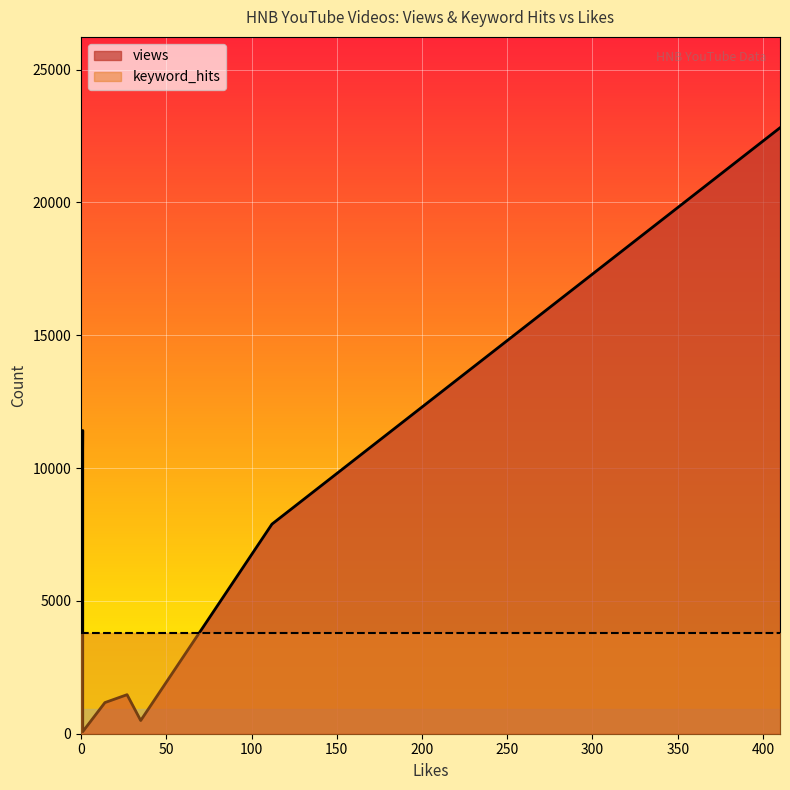

Which category has the lowest value across all series?

1